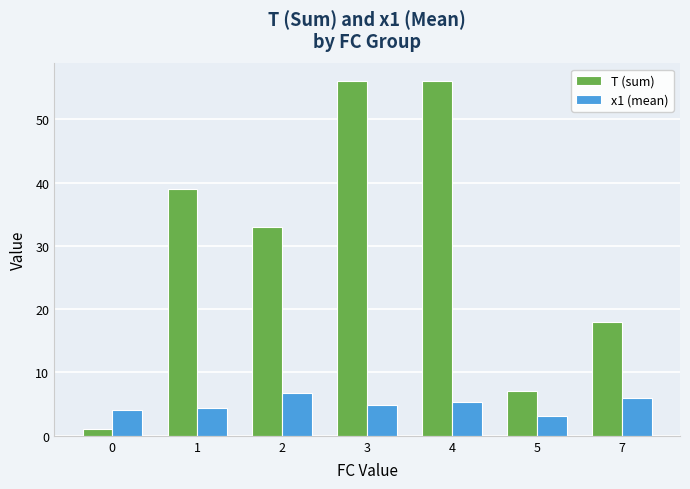

What is the difference between the second highest and second lowest values in the T (sum) series?

49.0